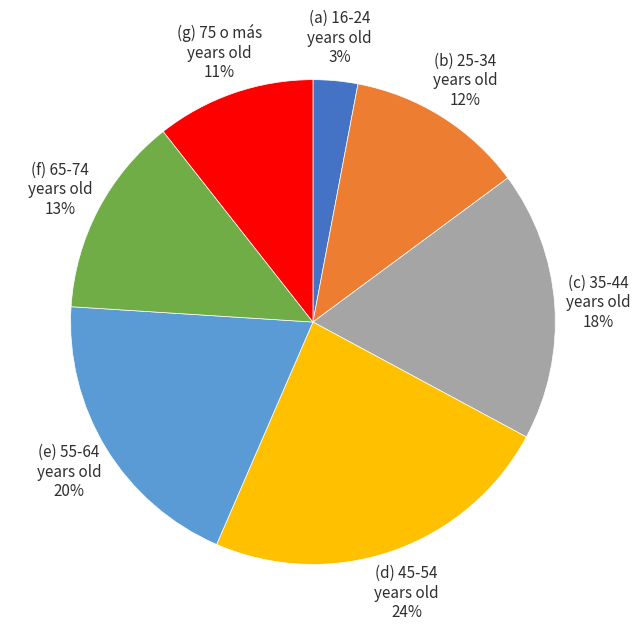

Which has a higher value, (b) 25-34 years old 12% or (e) 55-64 years old 20%?

(e) 55-64 years old 20%